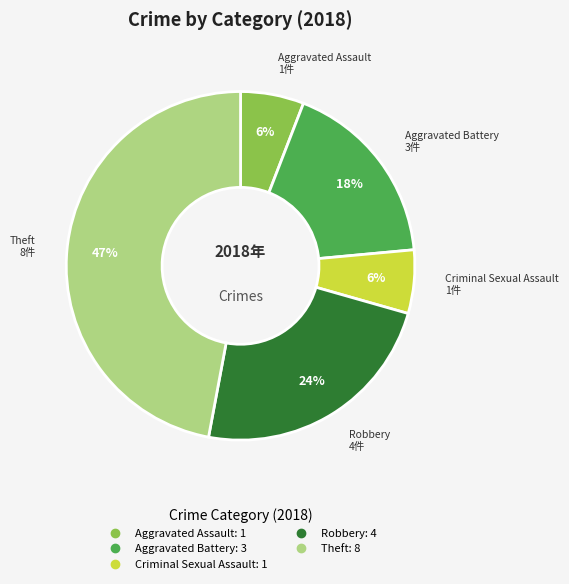

Combined, do Robbery and Aggravated Assault account for over 50%?

No